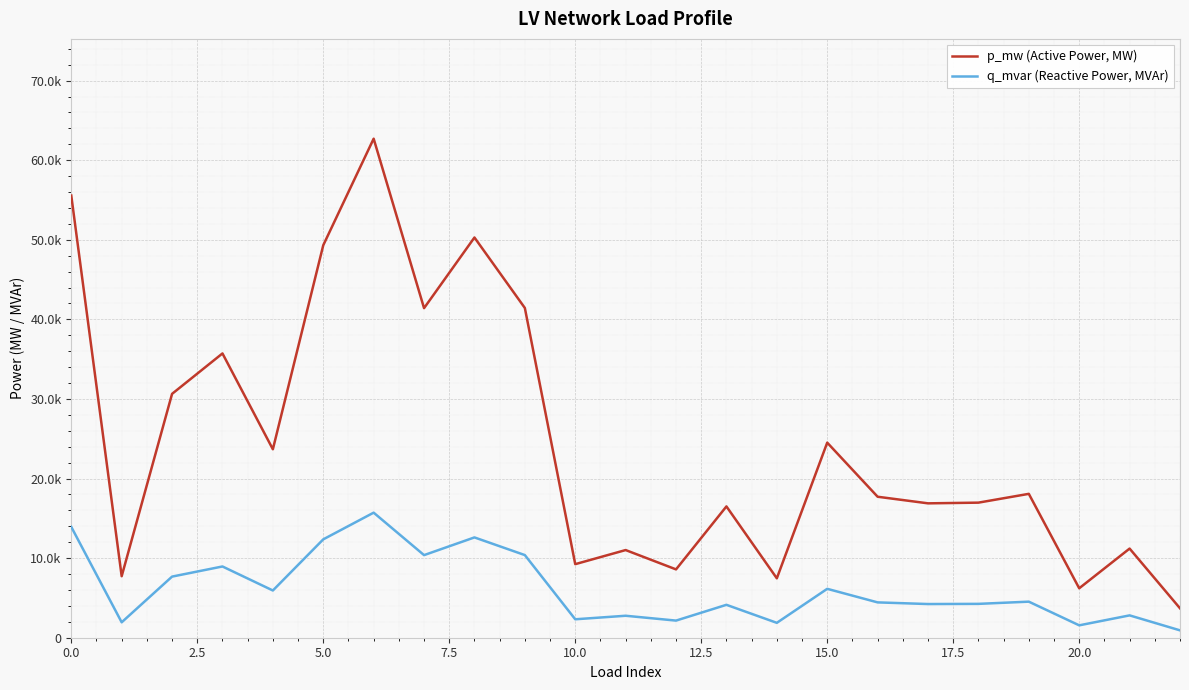

True or false: q_mvar (Reactive Power, MVAr) and p_mw (Active Power, MW) intersect in this chart.

False